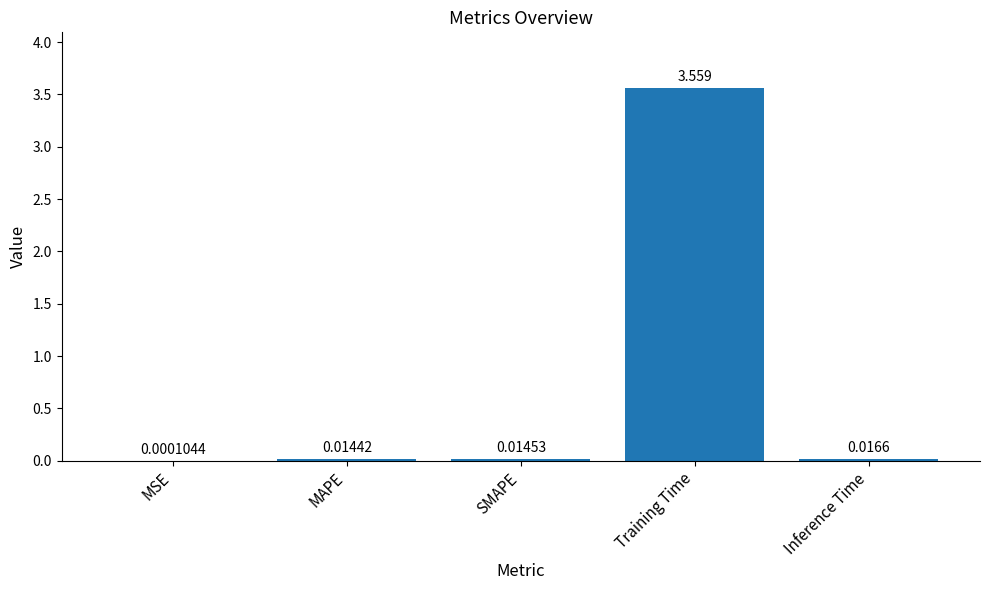

Which label corresponds to the largest value in the chart?

Training Time